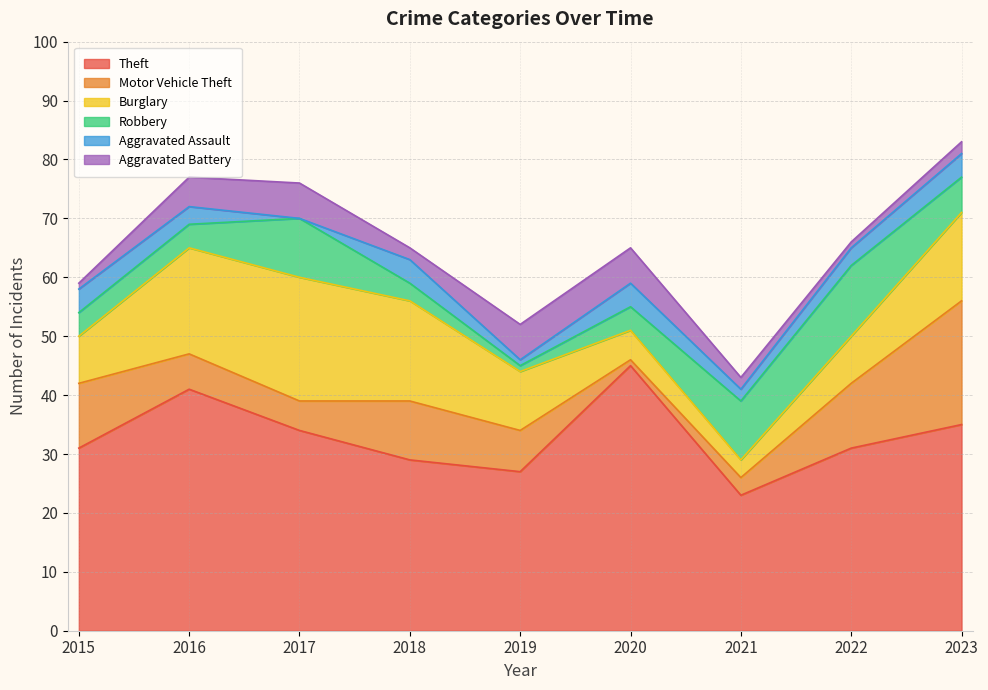

Is it true that Aggravated Battery equals 9 at 2020?

False